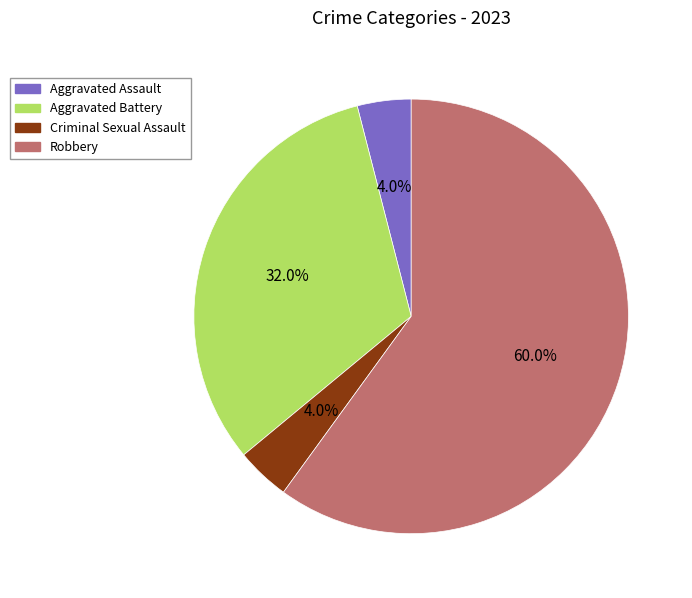

True or false: Aggravated Battery accounts for 32% of the total.

True